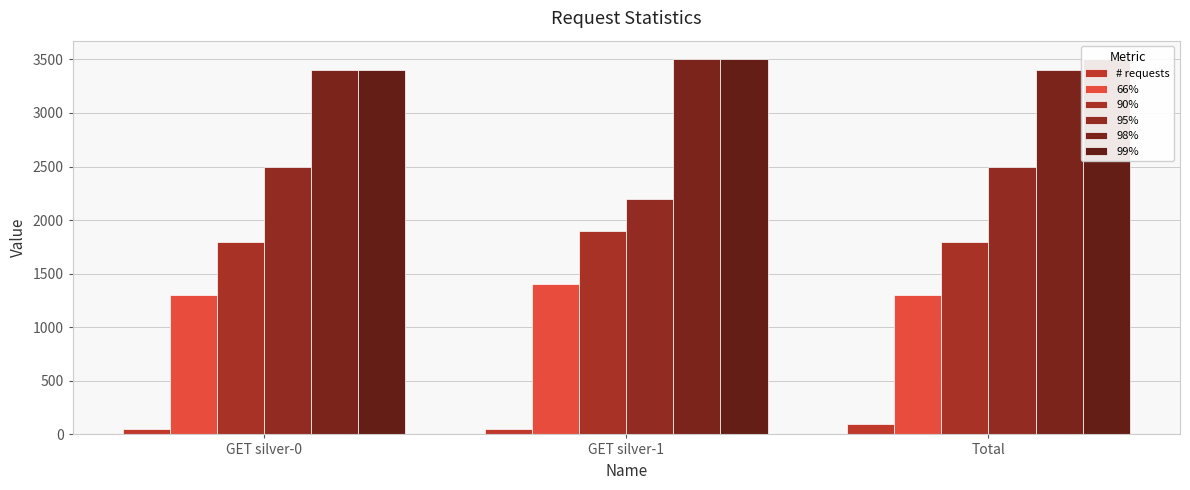

What are all the series names shown in the legend?

# requests, 66%, 90%, 95%, 98%, 99%